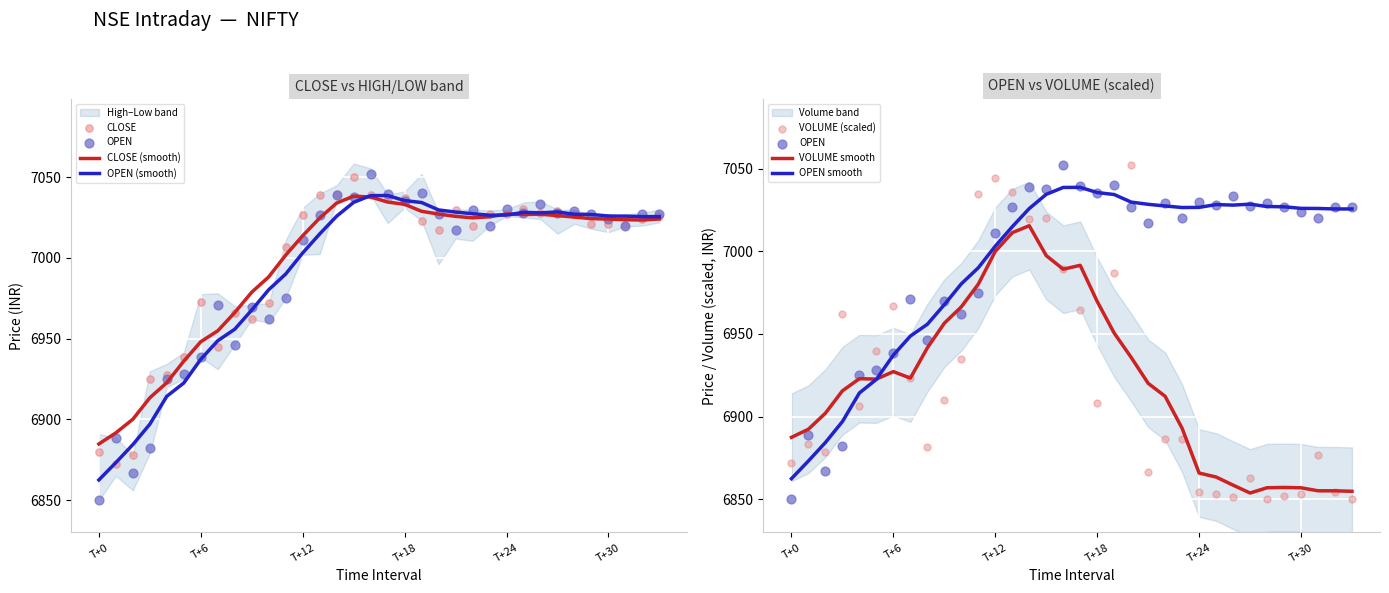

At which category is the sum across all series the highest?

15